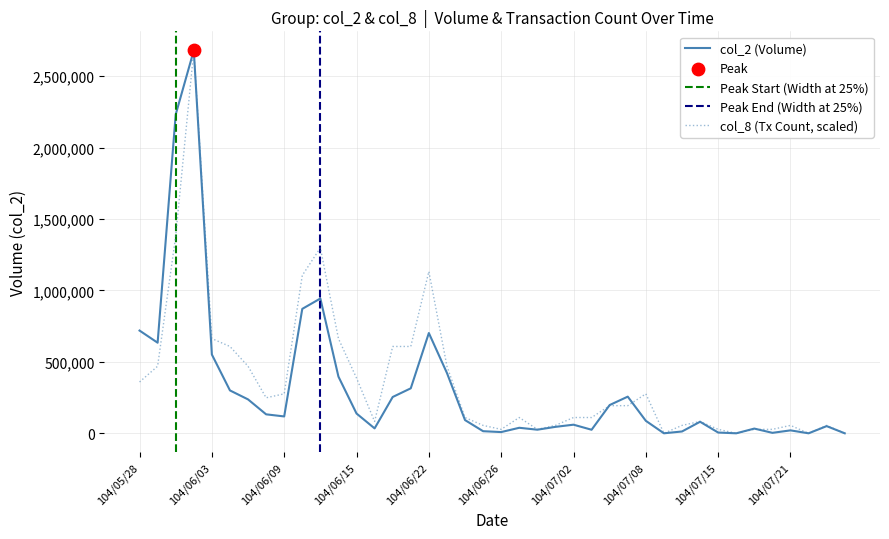

Which series reaches the minimum Y coordinate?

col_2